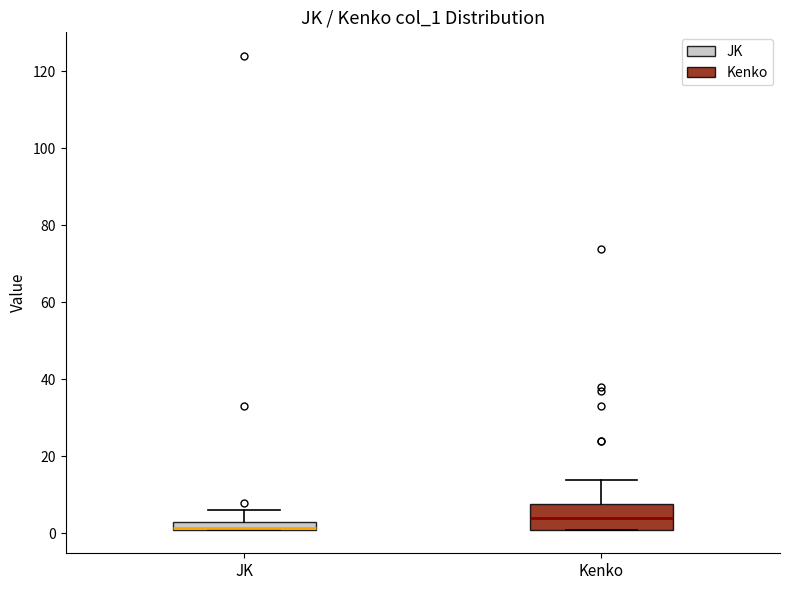

Where is the upper edge of the box for JK on the y-axis? The values are not printed on the chart, so give them approximately, as read against the axis.

4